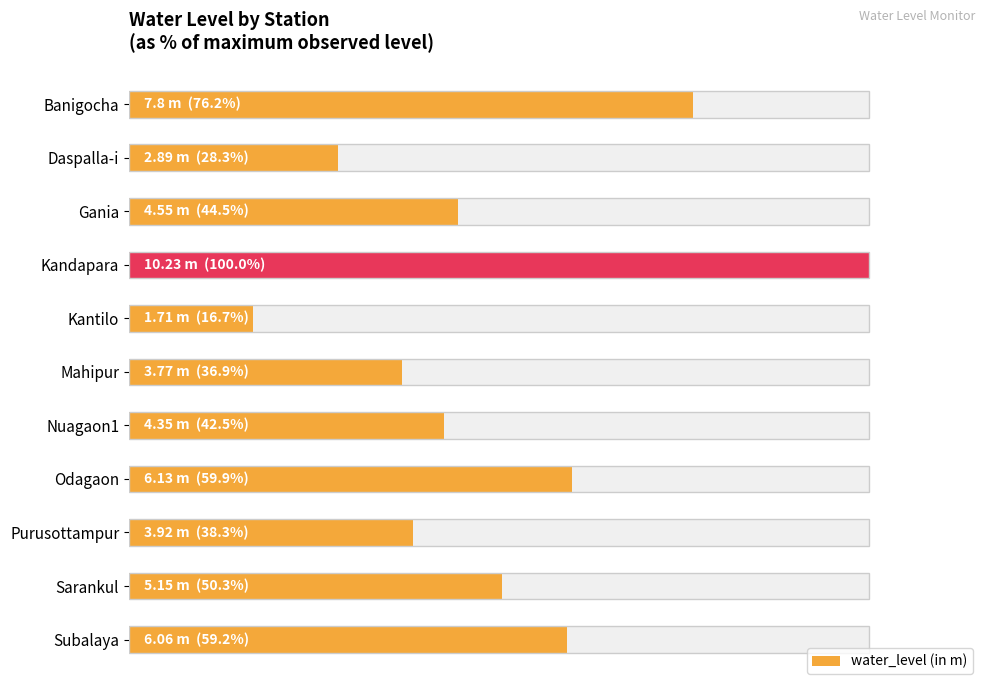

Are the bars horizontal?

Yes